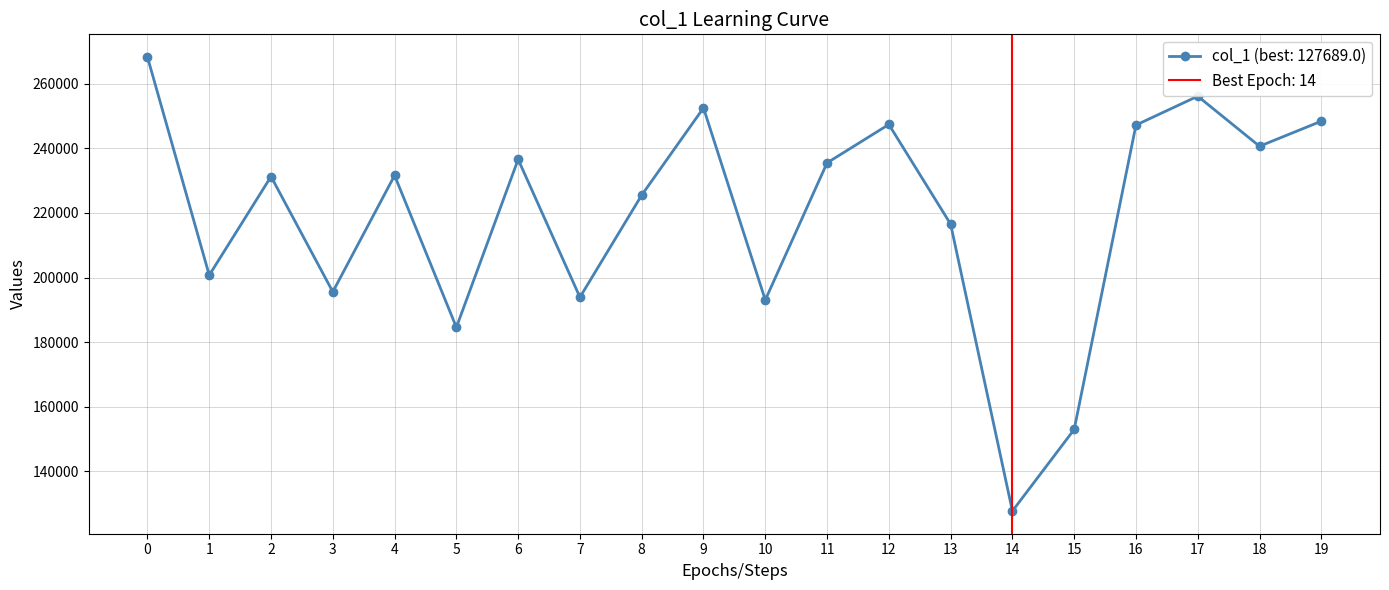

Approximately how many times larger is the value at 17 compared to 9?

1.0